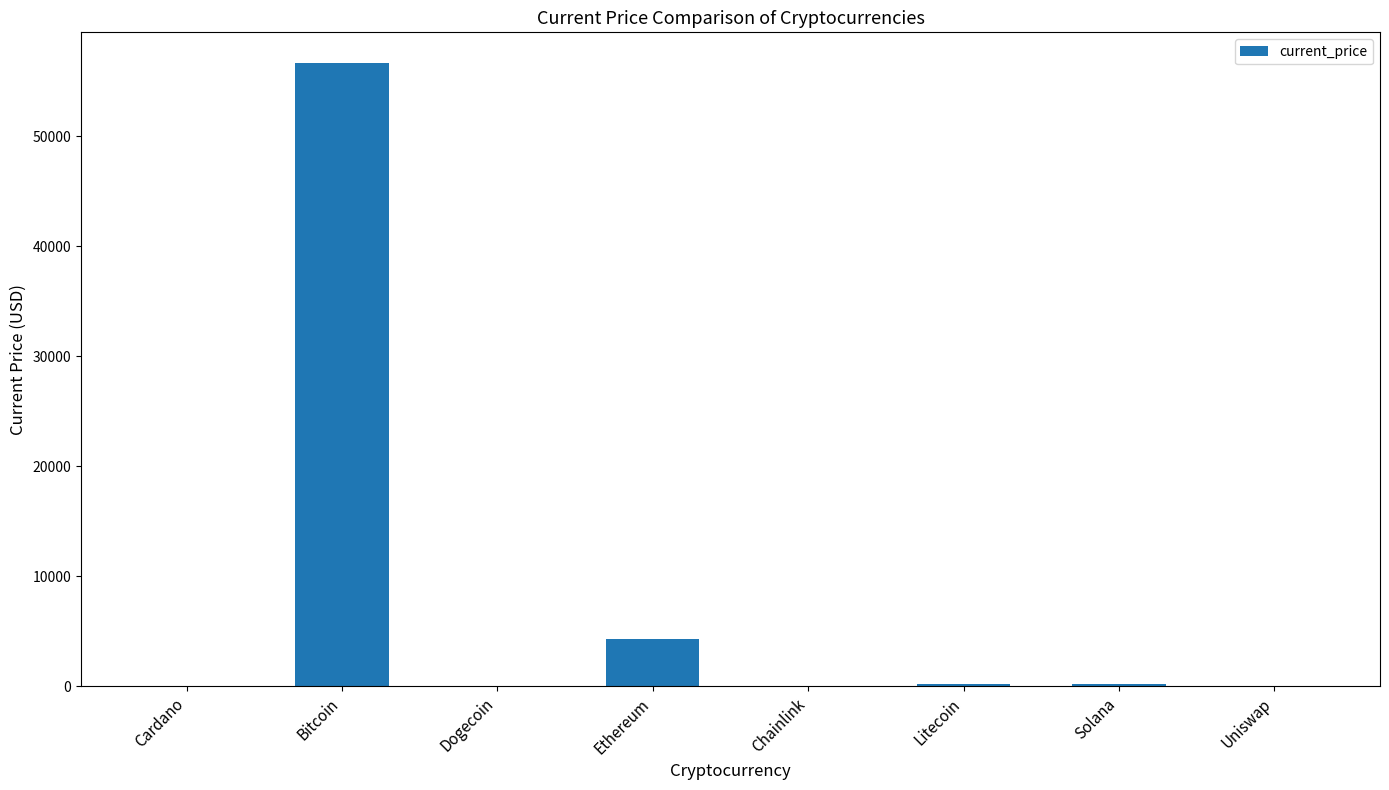

Count the number of data series in this chart.

1